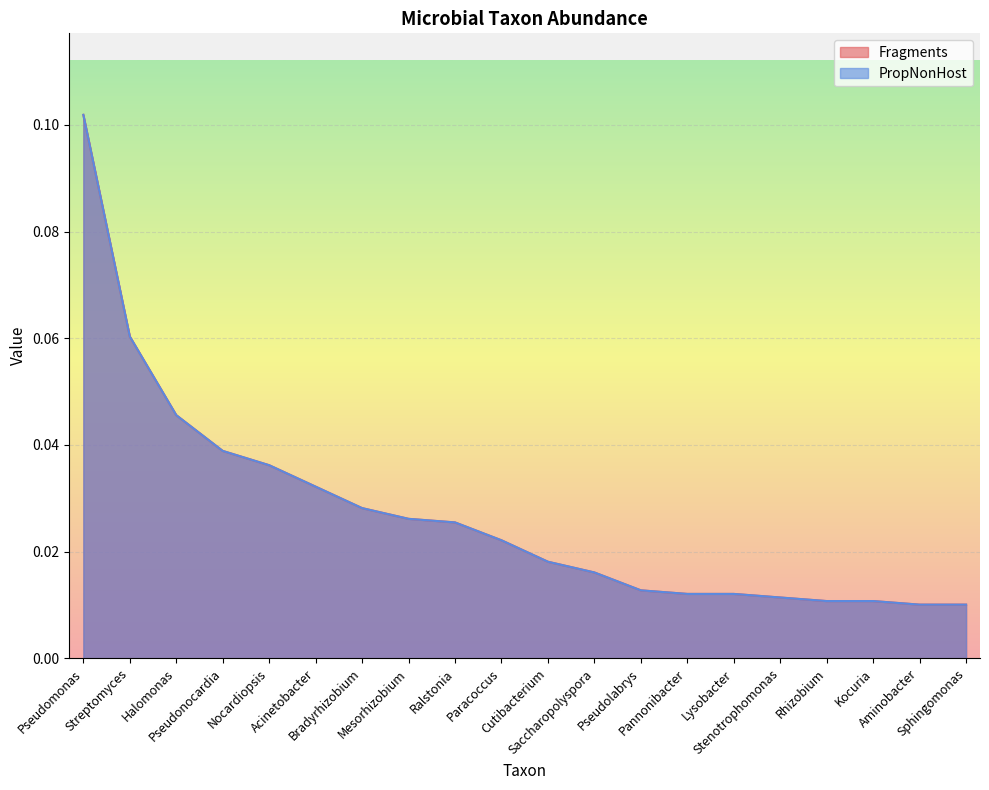

True or false: Fragments has more than 2 interior local peaks.

False